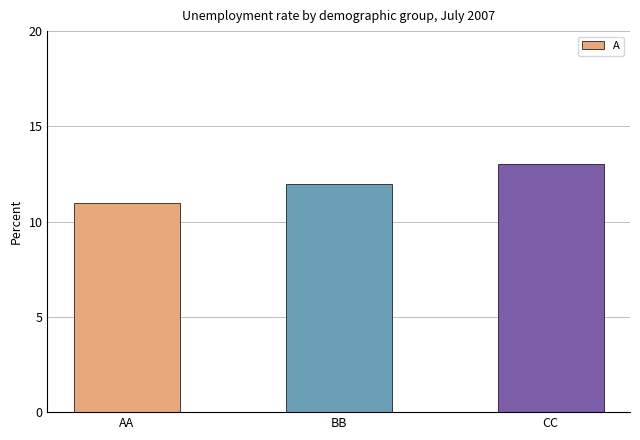

Rank the categories by value from lowest to highest.

AA, BB, CC